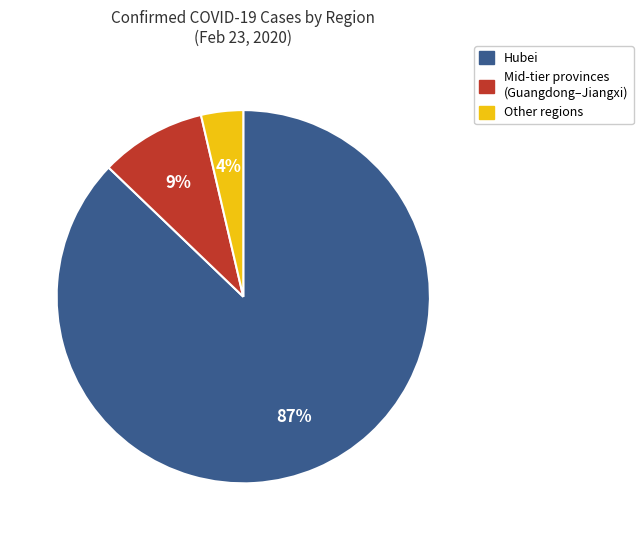

Is there any slice that represents more than half of the pie?

Yes